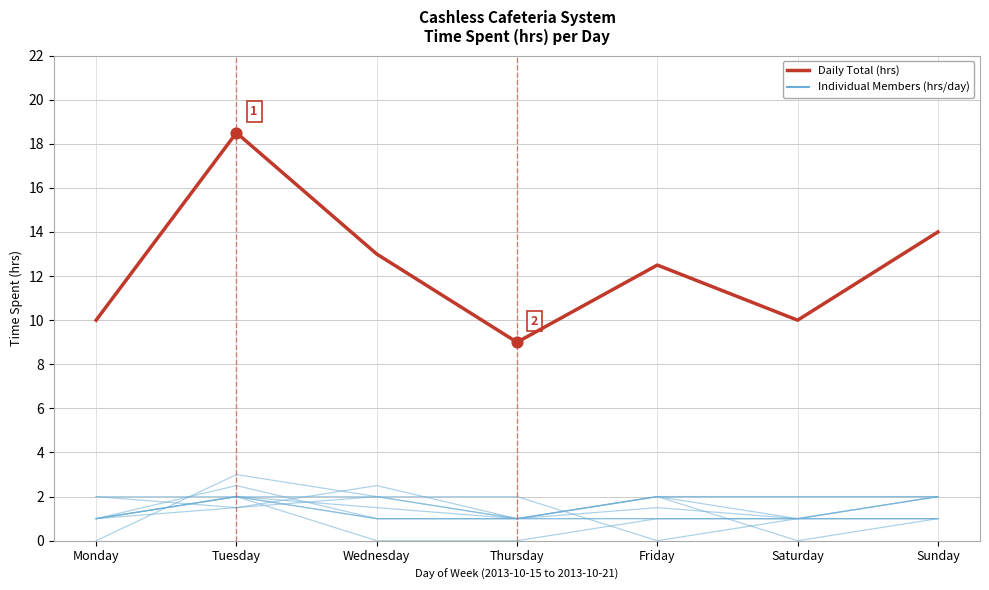

Is this an area chart (filled region under the line)?

No